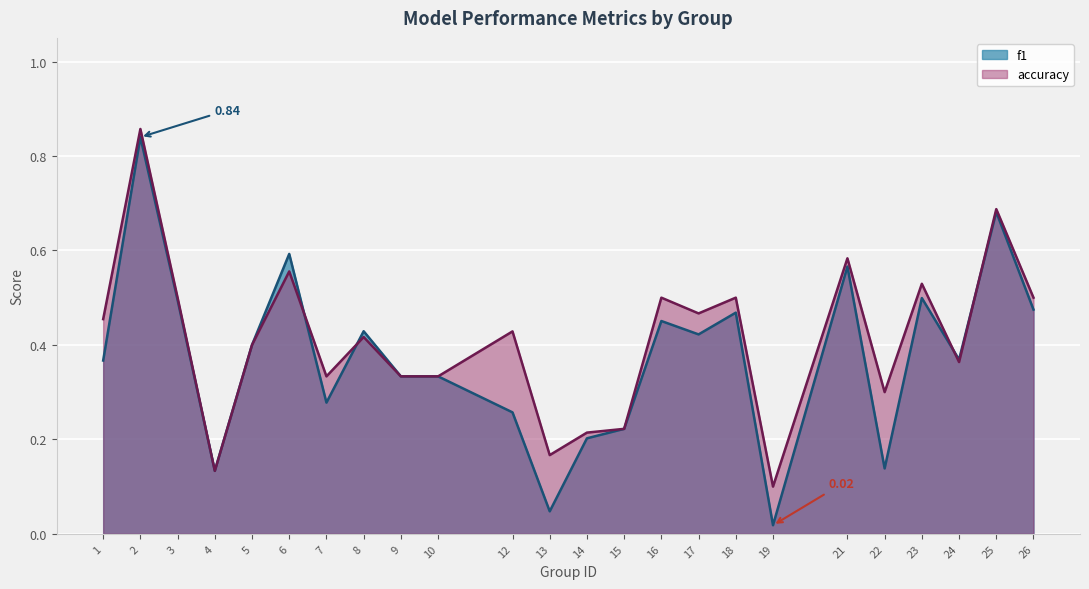

What is the approximate value of accuracy at 4?

0.1